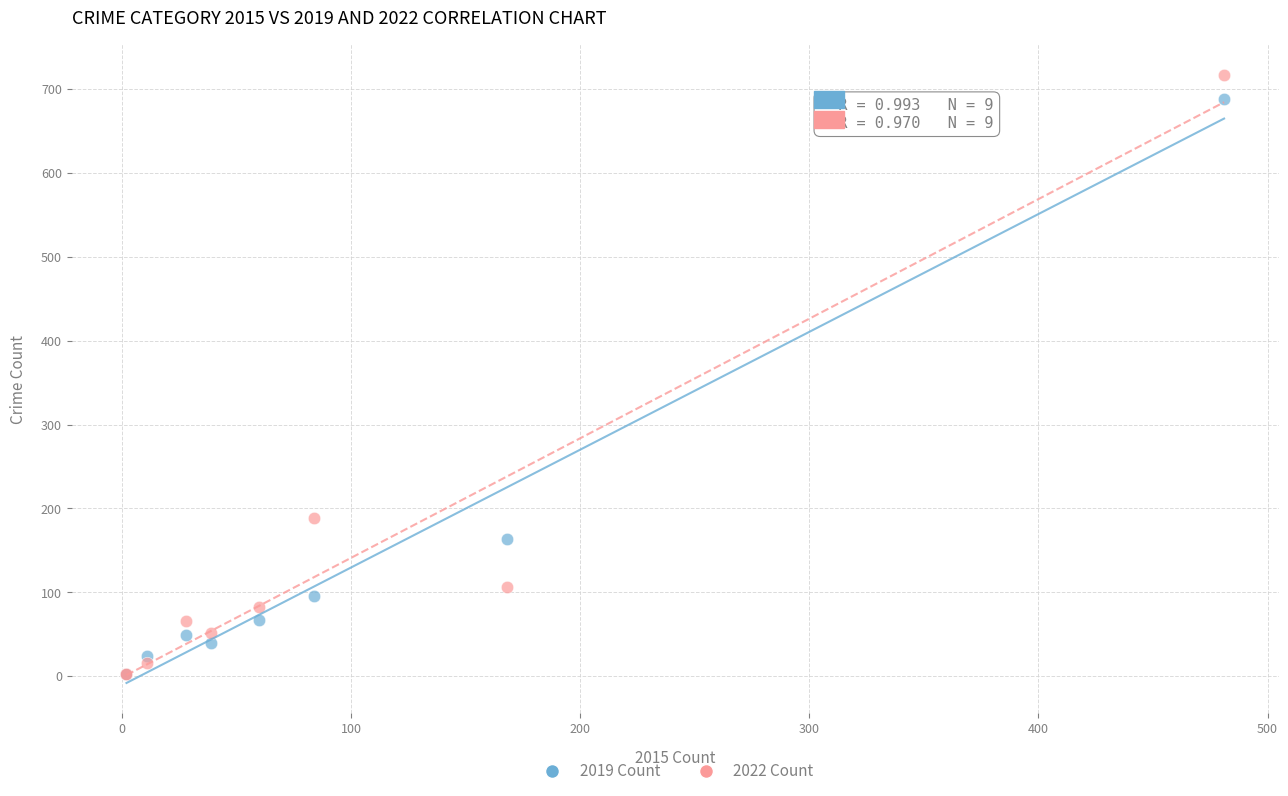

Which series contains the highest Y value?

2022 Count